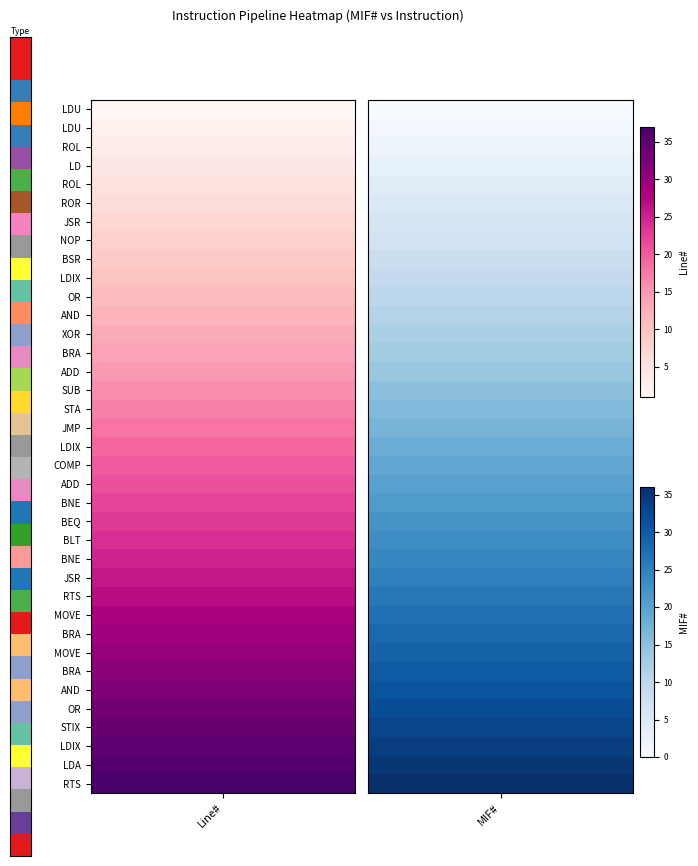

What is the difference between the 2 values at 10 and 22?

12